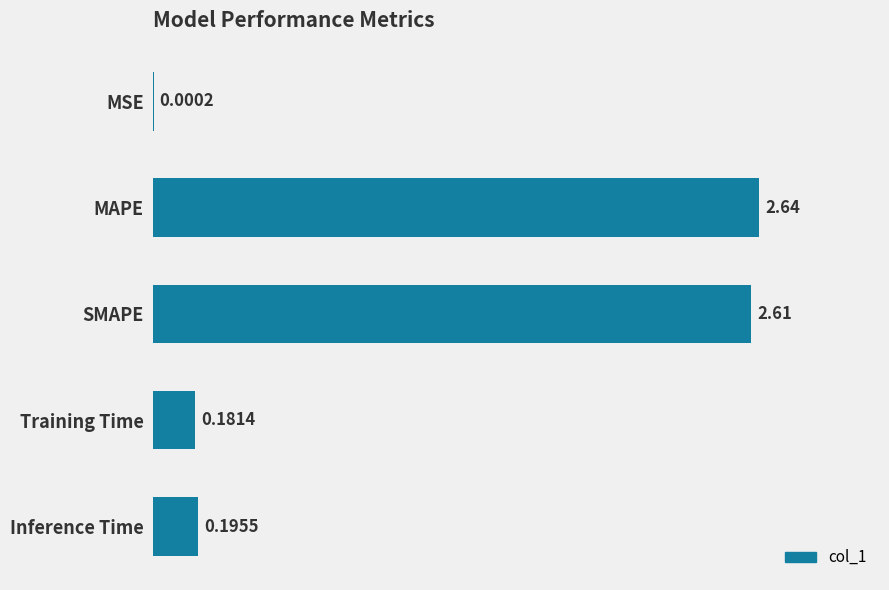

What is the sum of all values?

5.6